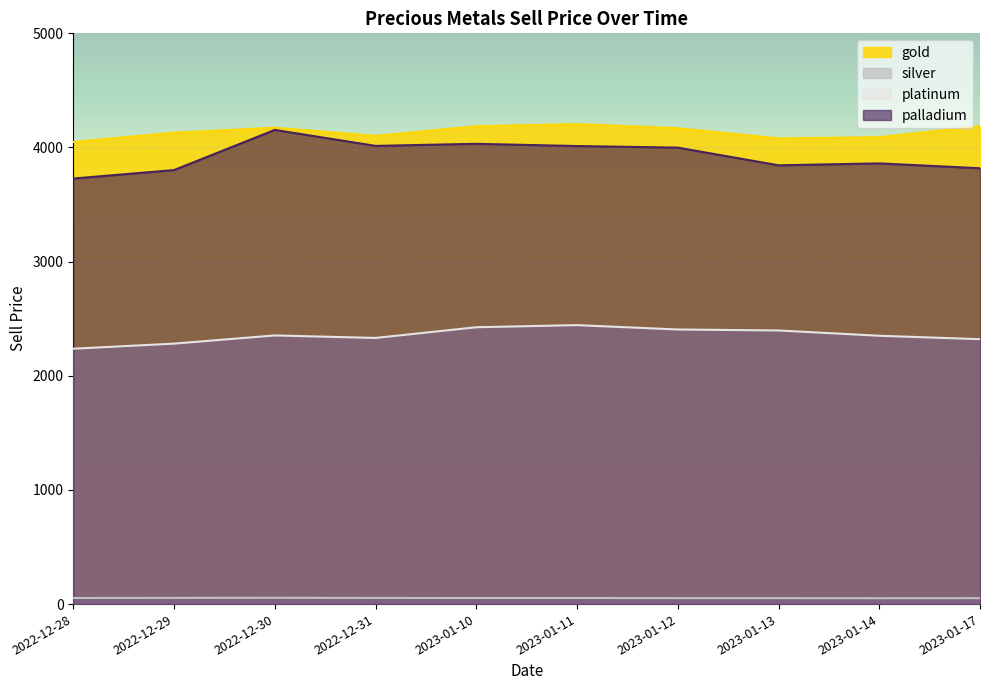

At 2023-01-13, list the series in order from smallest to largest.

silver, platinum, palladium, gold